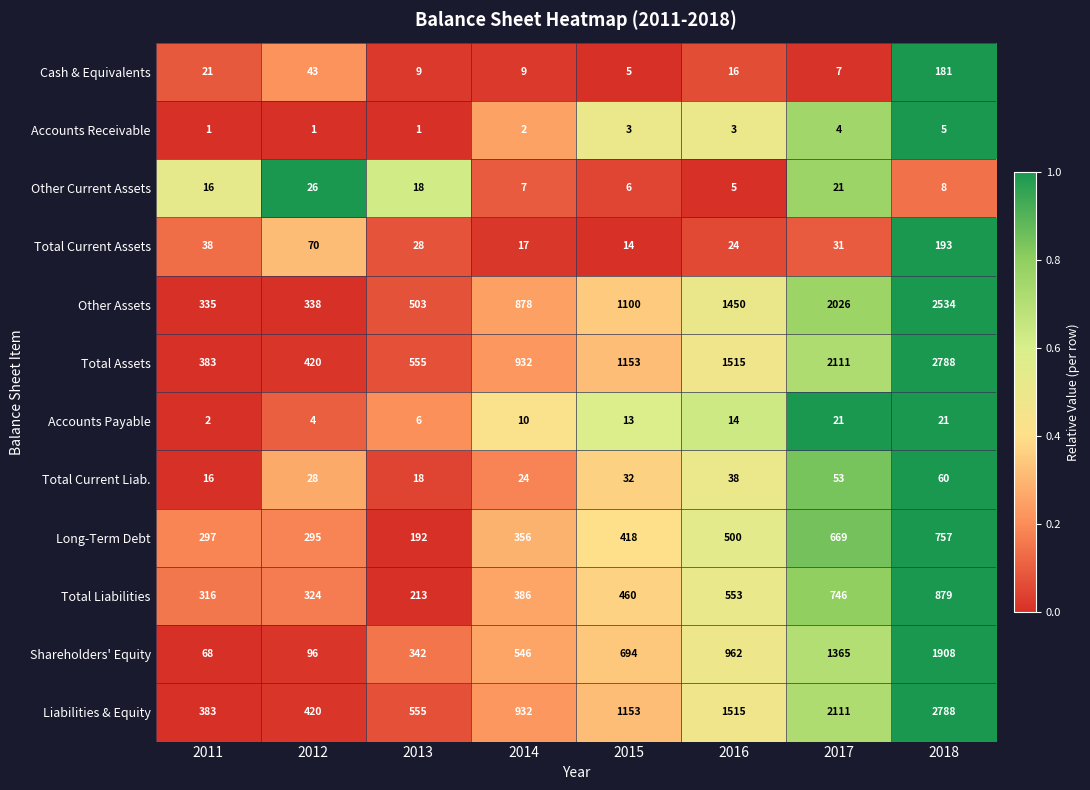

What is the difference between the highest and lowest values at 2011?

382